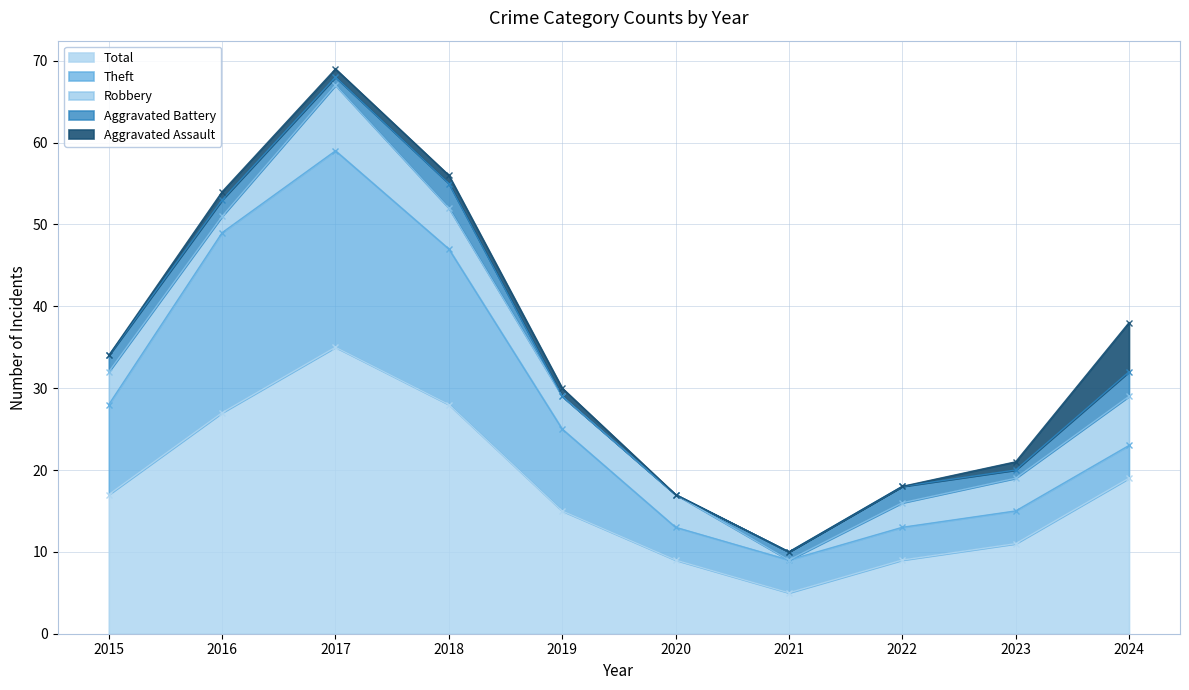

What is the average value of the Theft series?

11